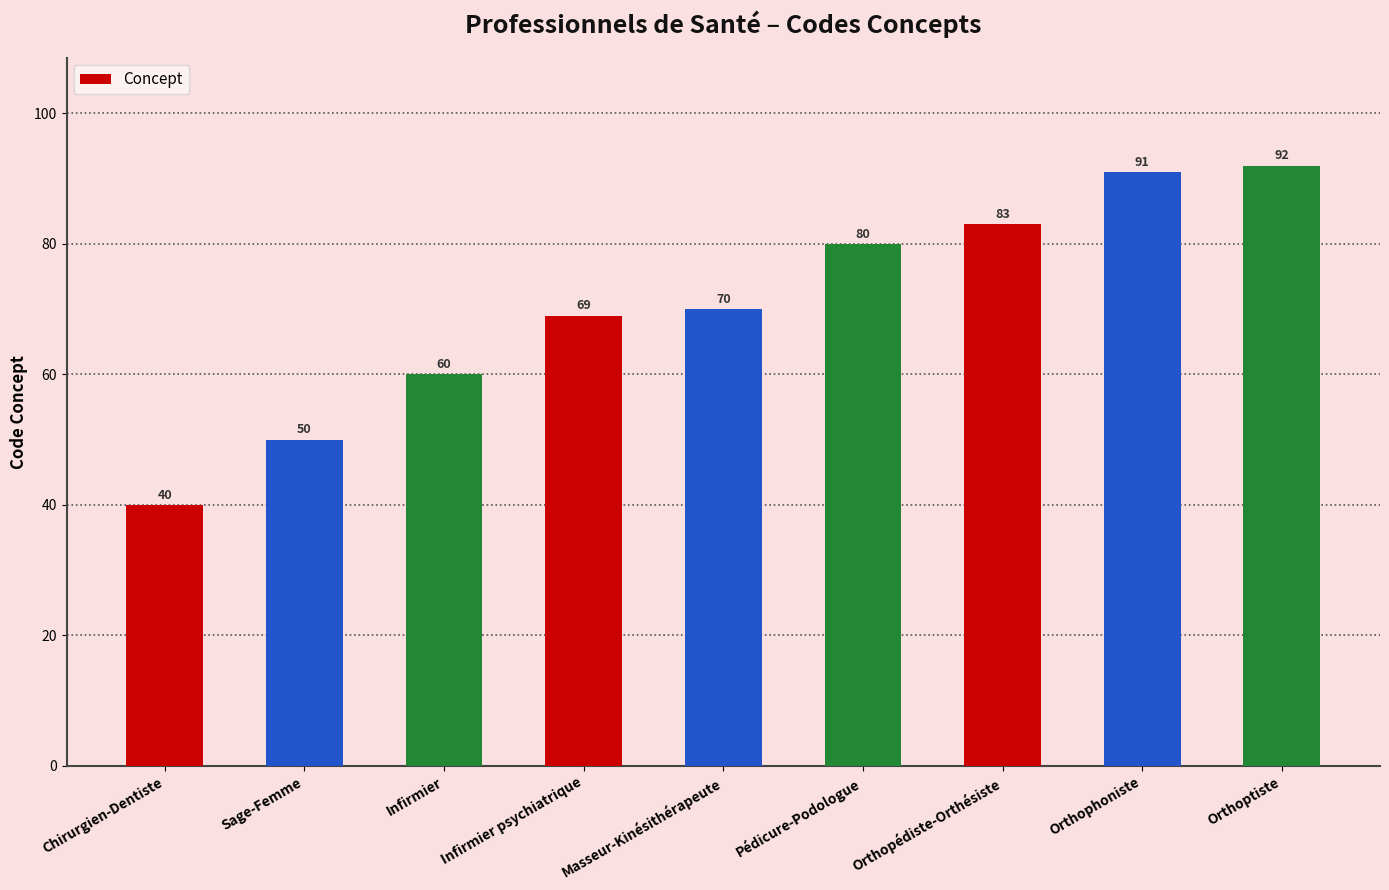

What is the ratio of the value at Infirmier to the value at Sage-Femme?

1.2